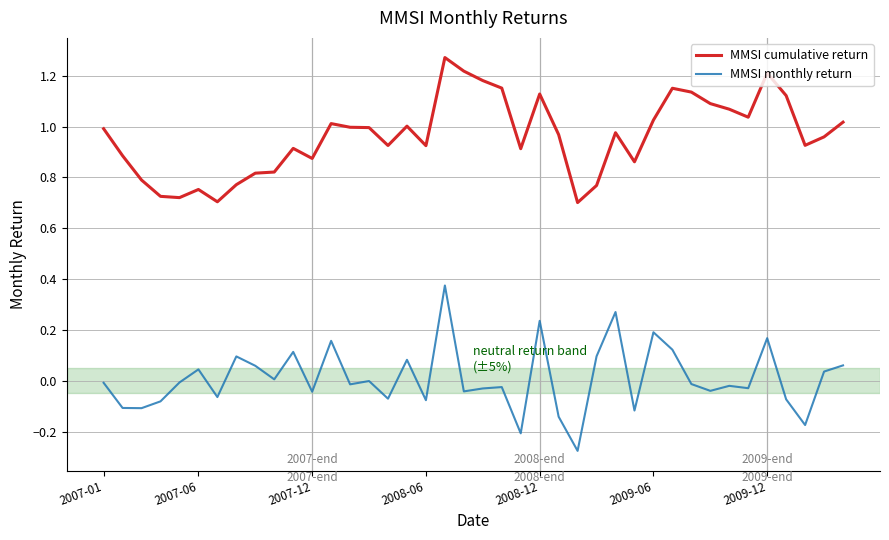

What are all the series names shown in the legend?

MMSI cumulative return, MMSI monthly return